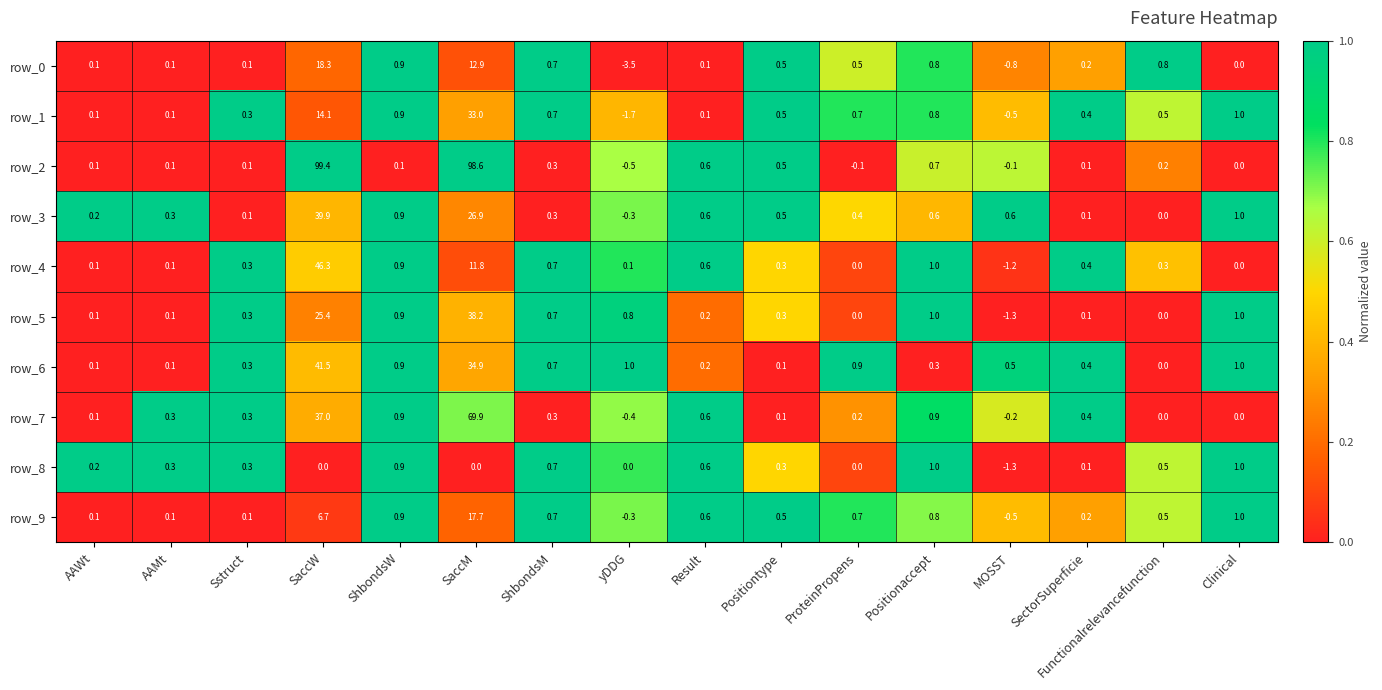

Read the row_5 value at MOSST.

-1.3